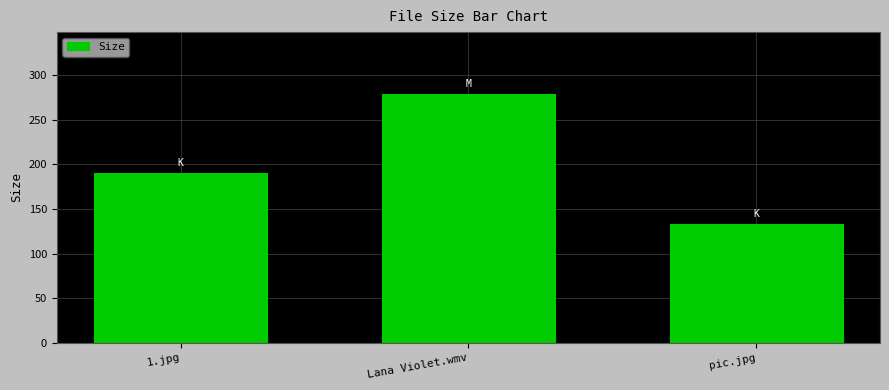

What is the sum of the values at pic.jpg and Lana Violet.wmv?

411.5